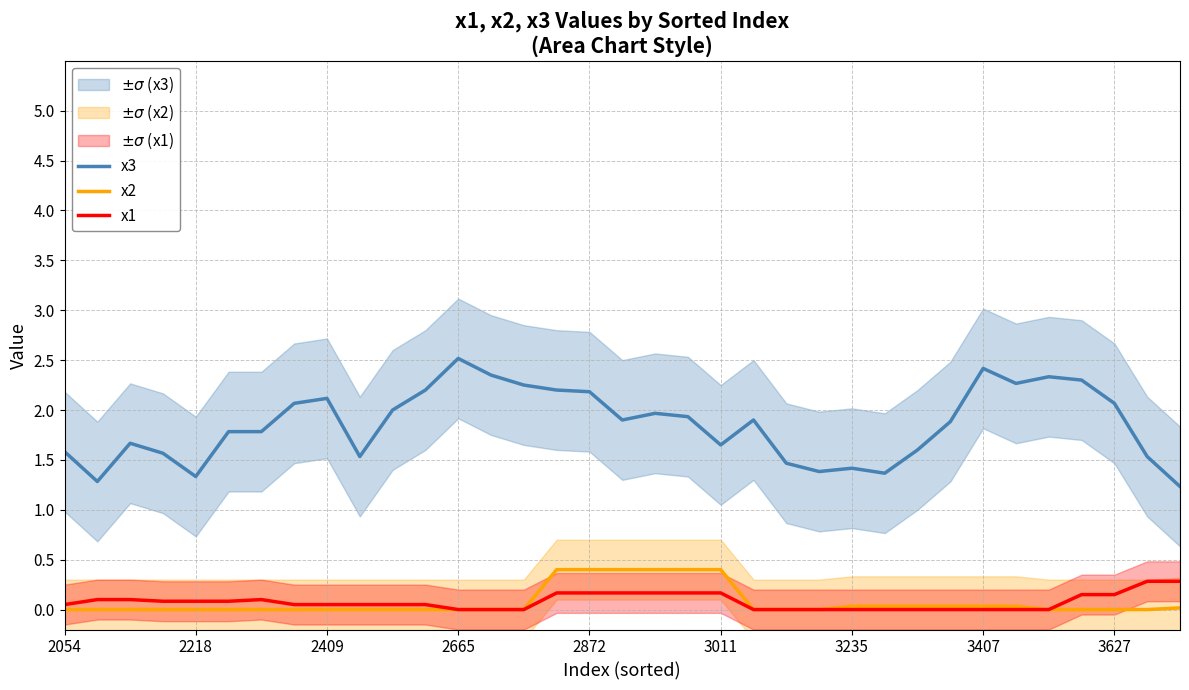

Does the chart have visible grid lines?

Yes